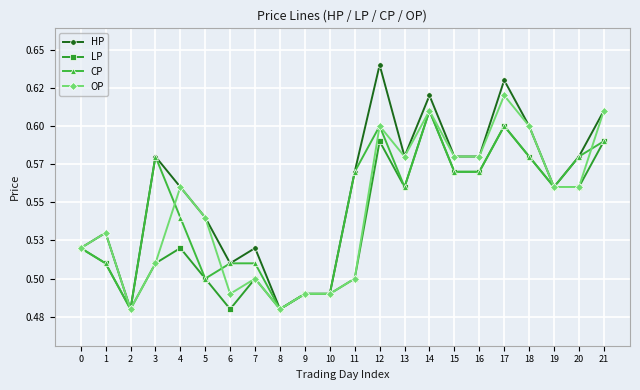

In HP, how many points are higher than both neighbors (excluding endpoints)?

6